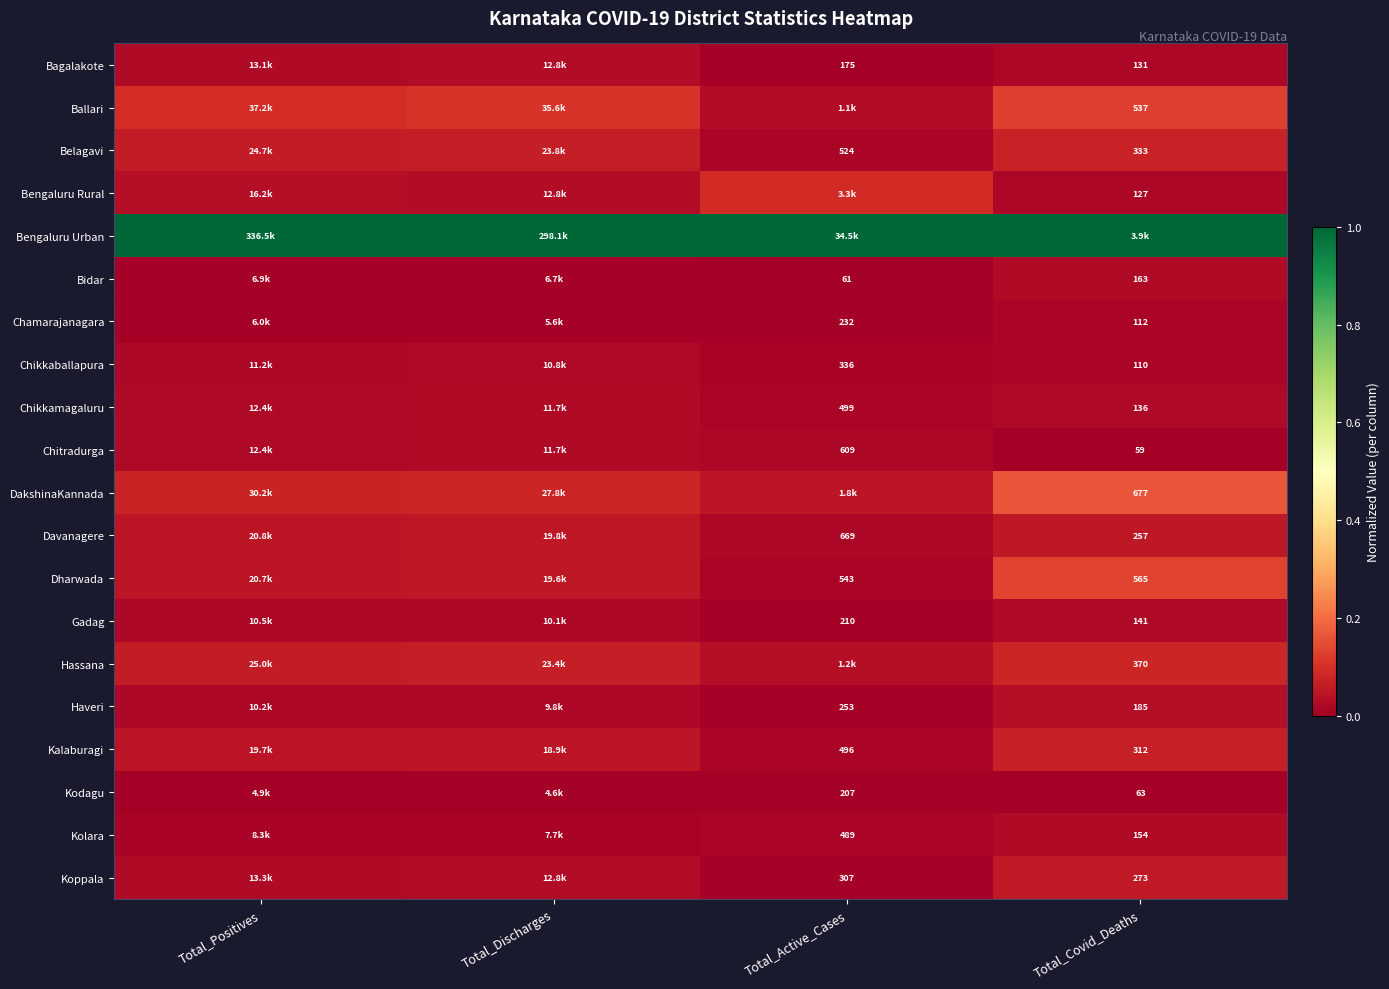

List the series in order of their peak value, lowest first.

Kodagu, Chamarajanagara, Chikkaballapura, Gadag, Chitradurga, Chikkamagaluru, Kolara, Bidar, Bagalakote, Haveri, Davanagere, Koppala, Kalaburagi, Belagavi, Hassana, Bengaluru Rural, Ballari, Dharwada, DakshinaKannada, Bengaluru Urban